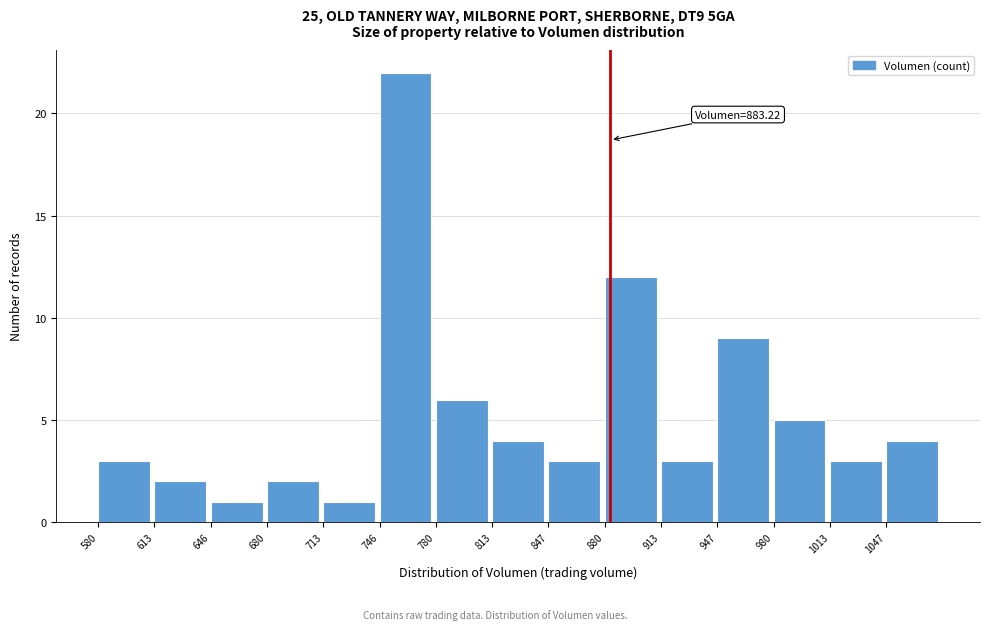

Over which range of the x-axis is the bar tallest?

745 to 780